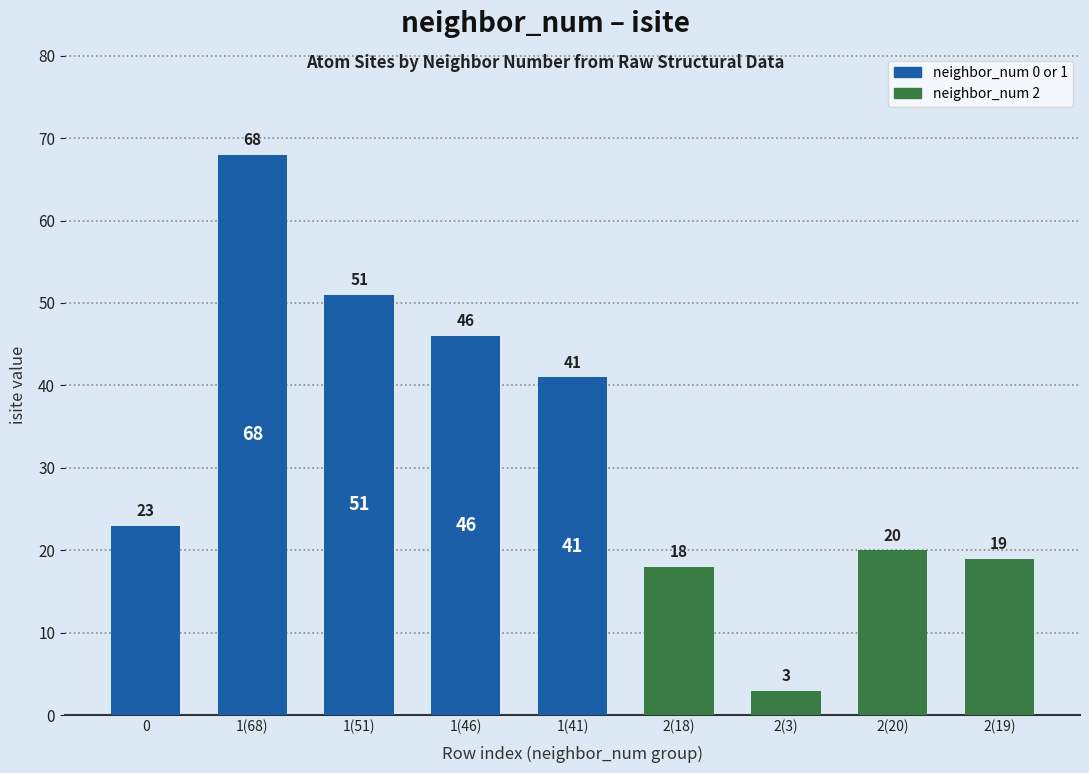

Rank the categories by value from lowest to highest.

2(3), 2(18), 2(19), 2(20), 0, 1(41), 1(46), 1(51), 1(68)